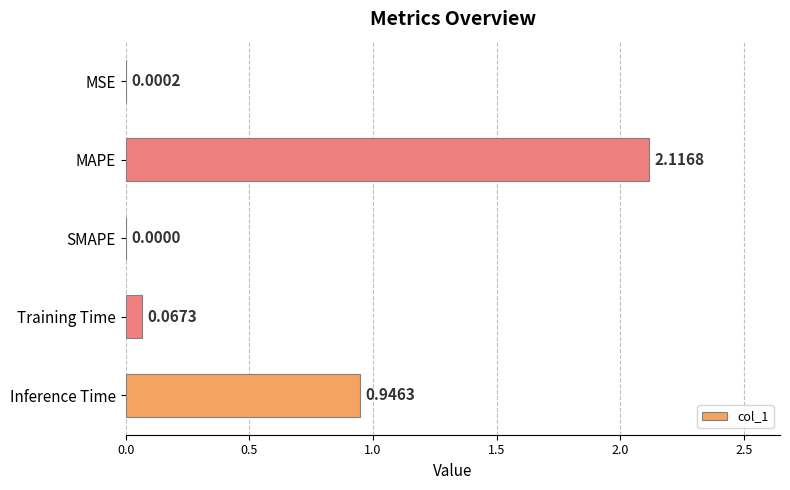

Which label corresponds to the largest value in the chart?

MAPE